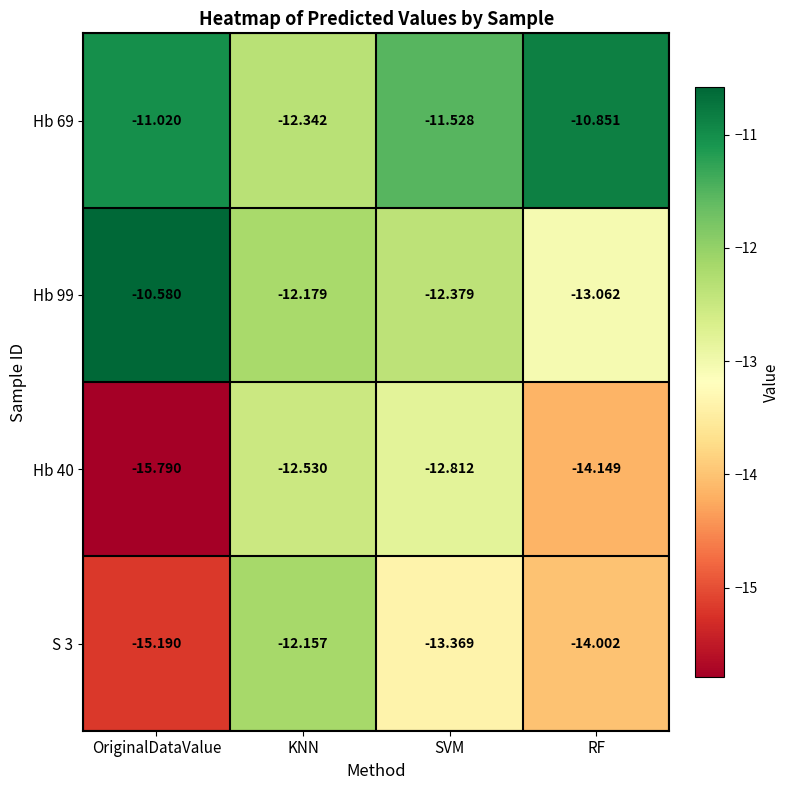

Which category has the highest value across all series?

OriginalDataValue